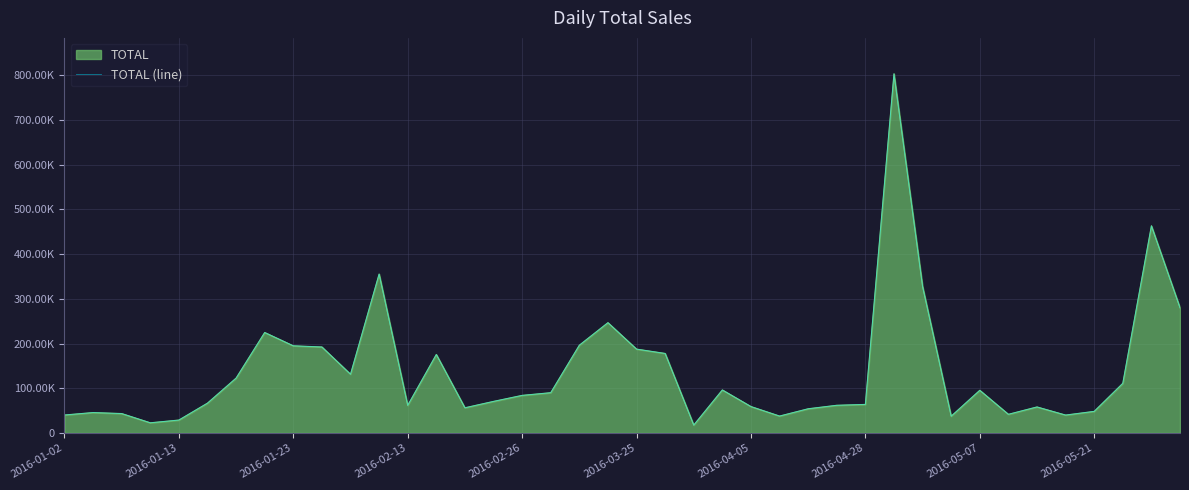

Reading left to right, transcribe all the data shown in this chart.

40111.8	45570.6	43327.9	22663.3	28807.6	66682.3	122670.0	224728.3	194903.2	192314.6	131345.0	355516.5	61664.1	175556.7	56260.7	70535.7	84007.8	90025.0	196245.8	246715.9	187546.3	177835.0	17552.6	96154.0	58996.7	37722.2	54055.6	61848.5	63779.2	803599.5	327722.2	37441.5	95366.6	41649.7	58124.3	39957.7	48223.7	110940.4	463450.7	280090.6